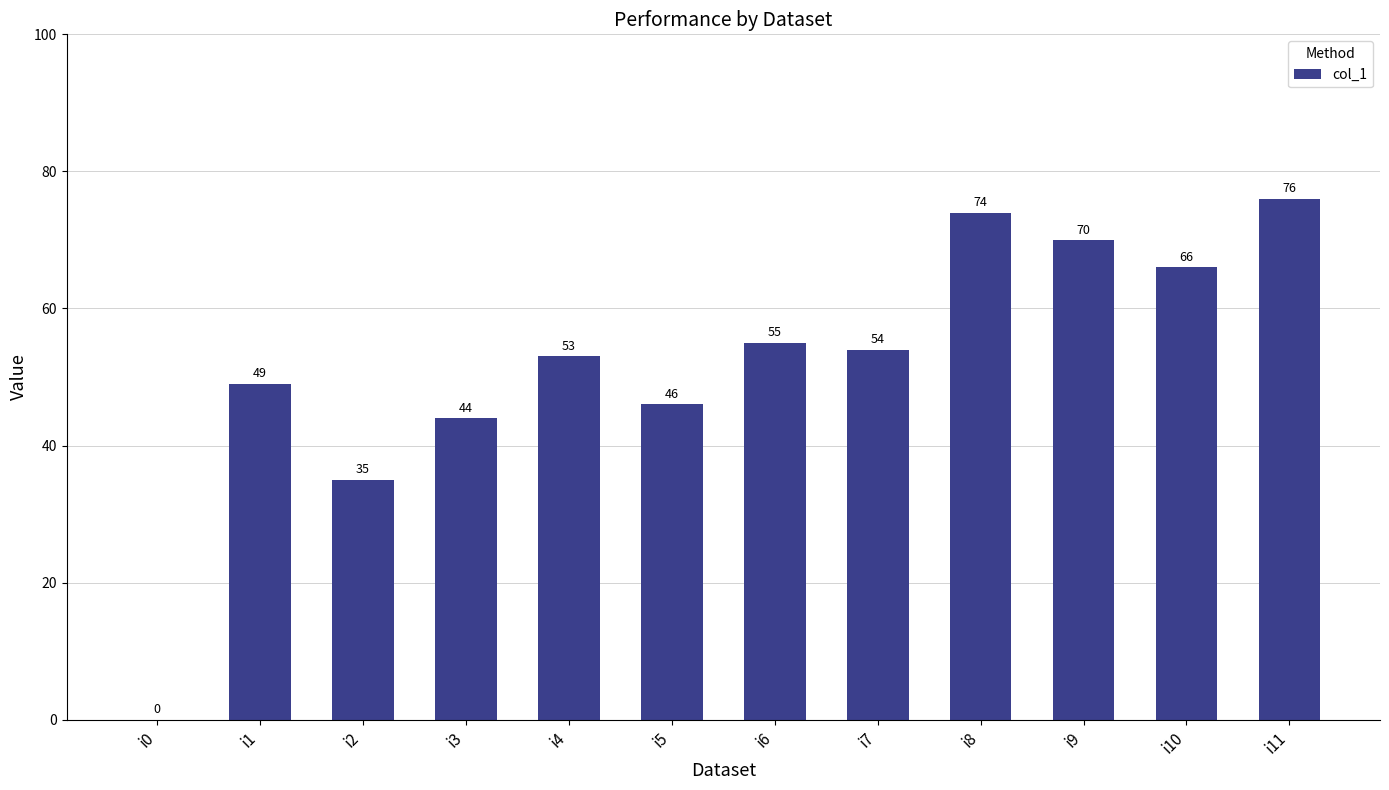

At which category does the chart reach its peak across all series?

i11